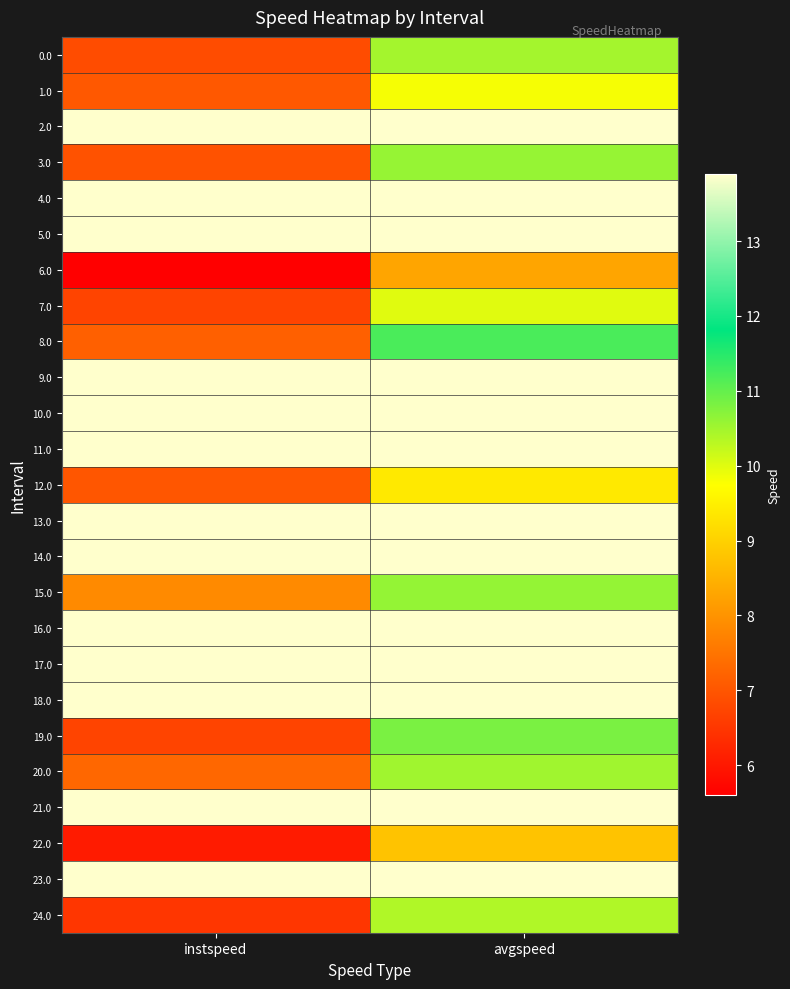

What is the spread (max minus min) of values at instspeed?

8.3